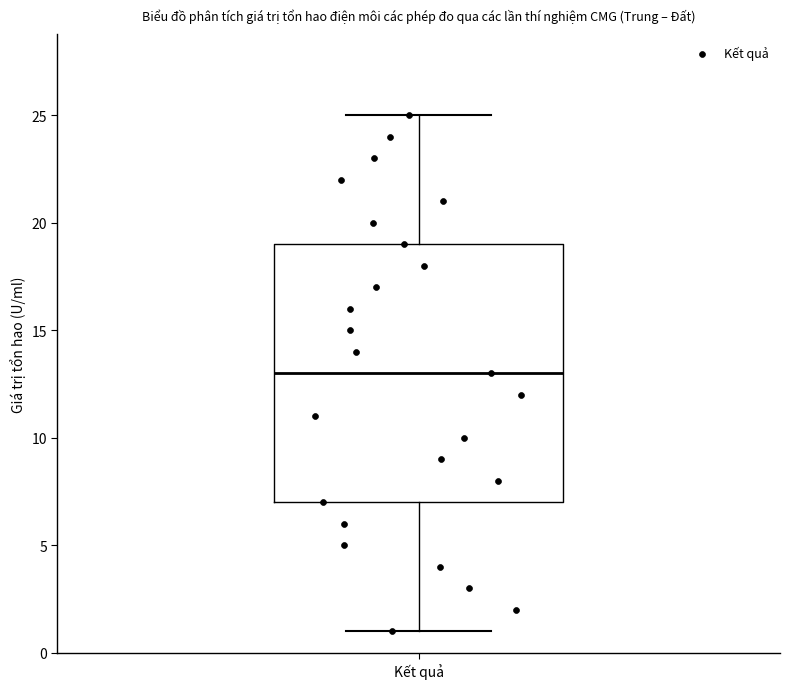

Transcribe this box plot: give where the median line is, the range the box spans, and where the two whiskers end, as read against the y-axis. The values are not printed on the chart, so give them approximately, as read against the axis.

median 13, box 7 to 19, whiskers 1 to 25